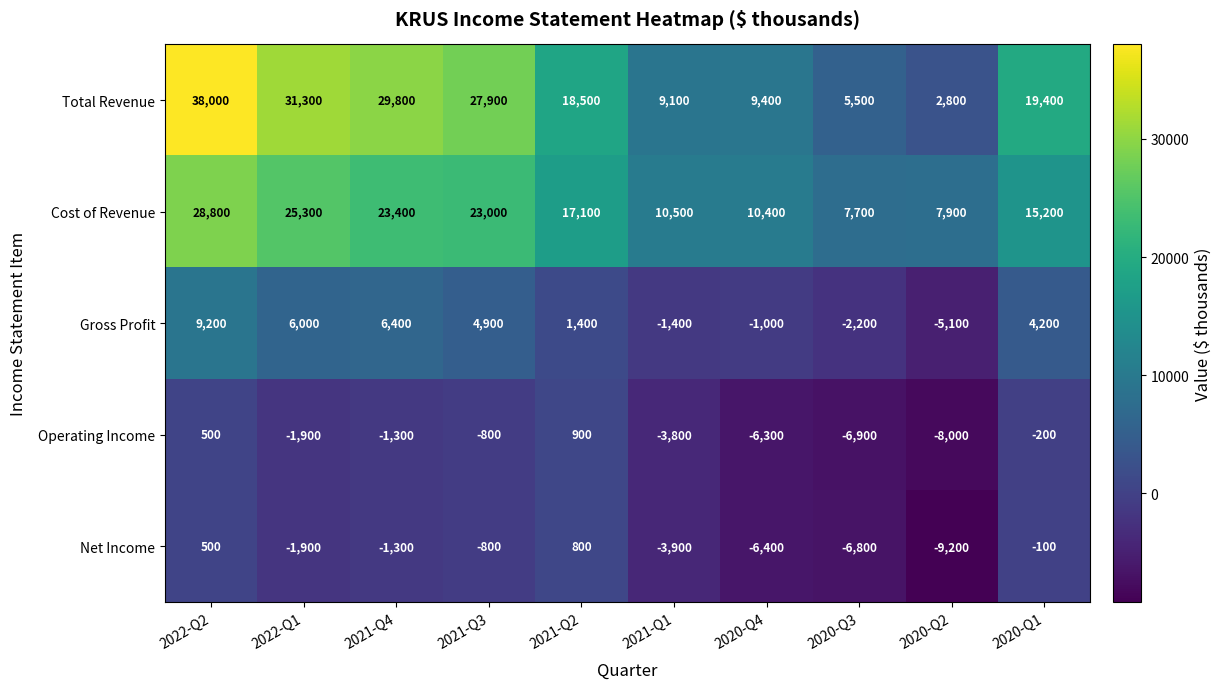

Is it true that Gross Profit equals -5100 at 2020-Q2?

True